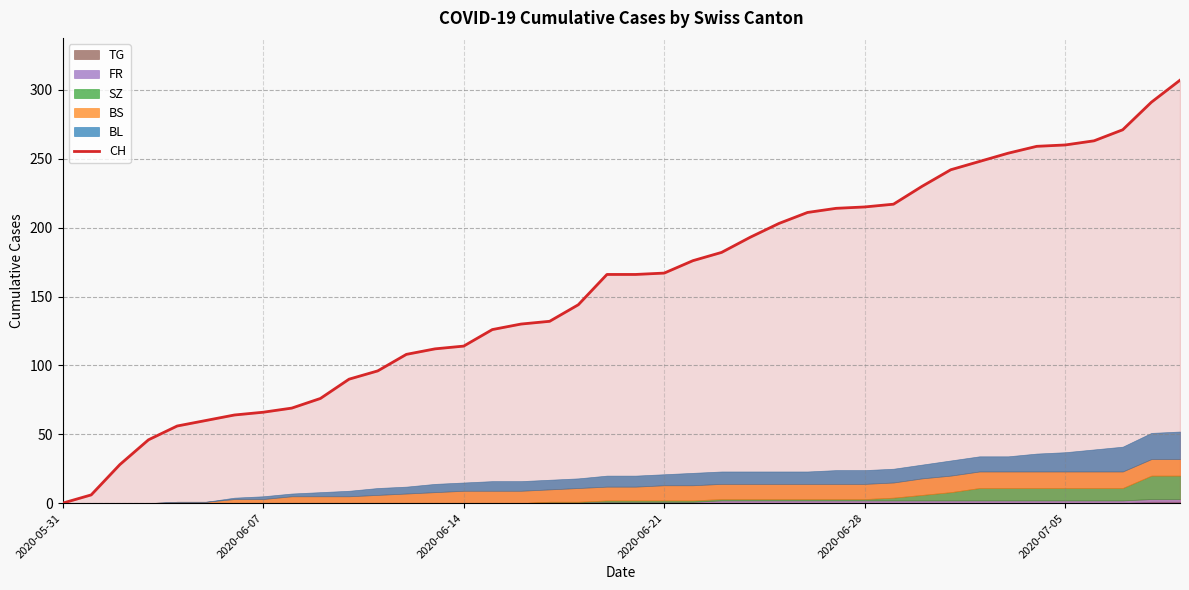

What is the maximum value shown in the chart?

307